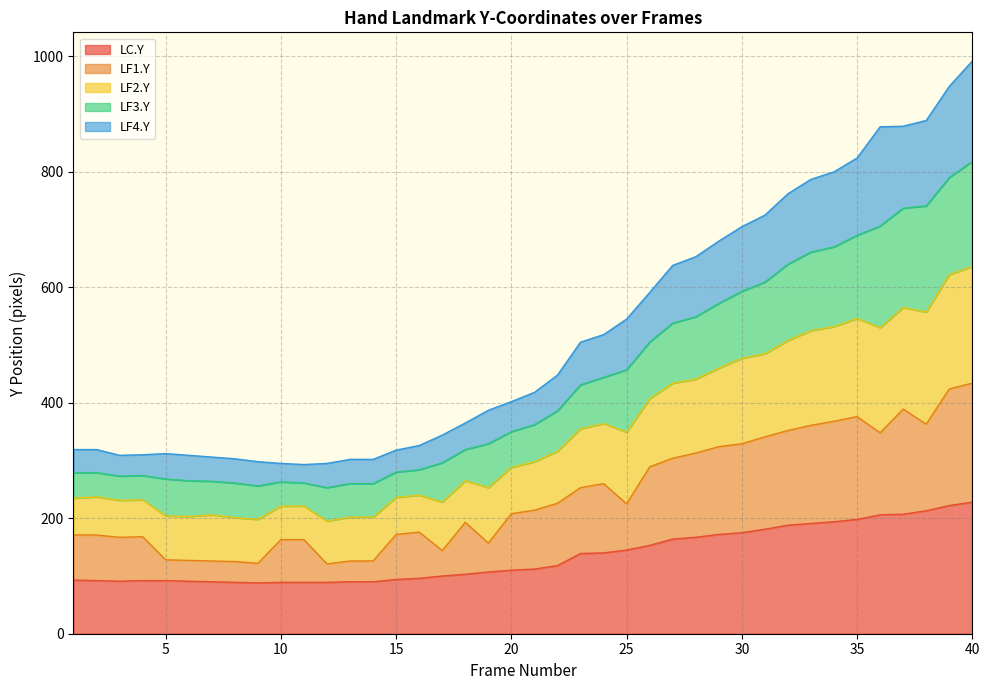

What is the highest value of the LC.Y series?

228